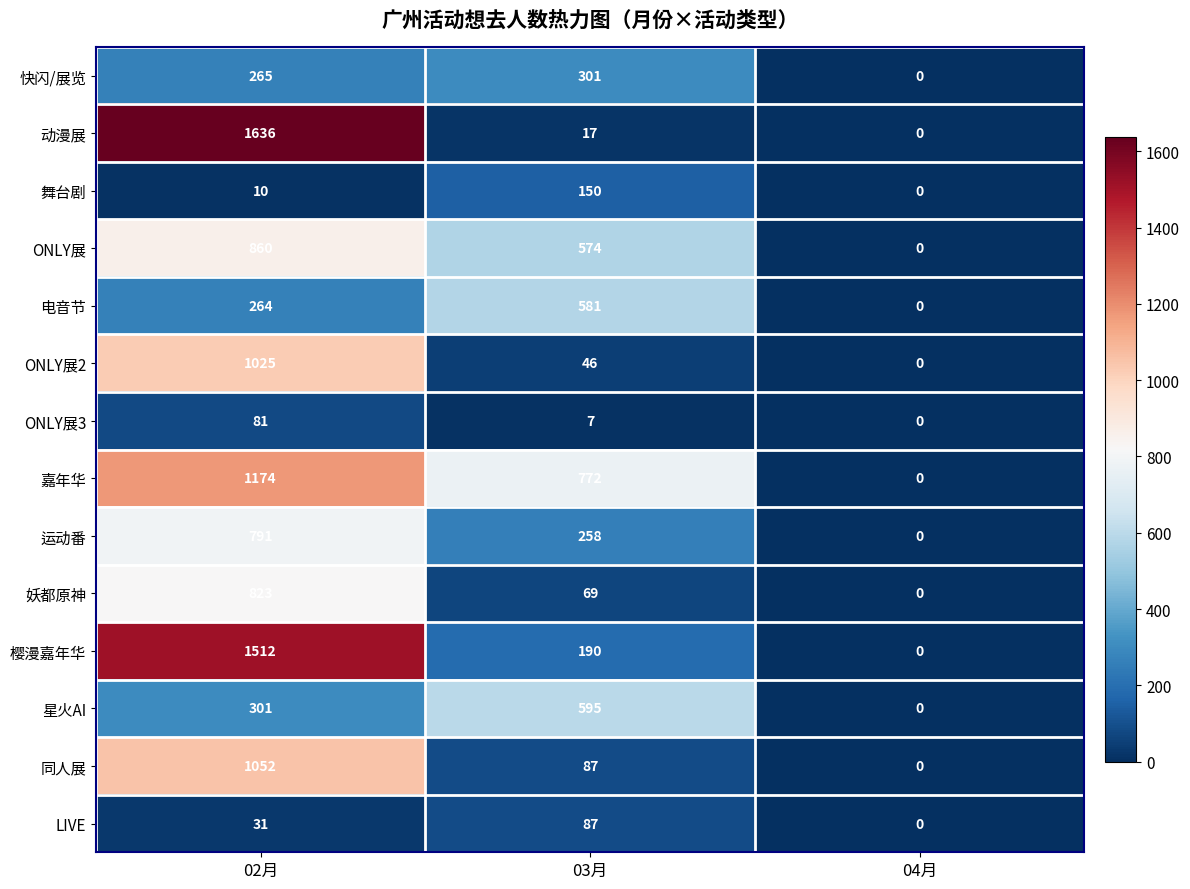

Between 02月 and 04月, which series saw the biggest shift?

动漫展